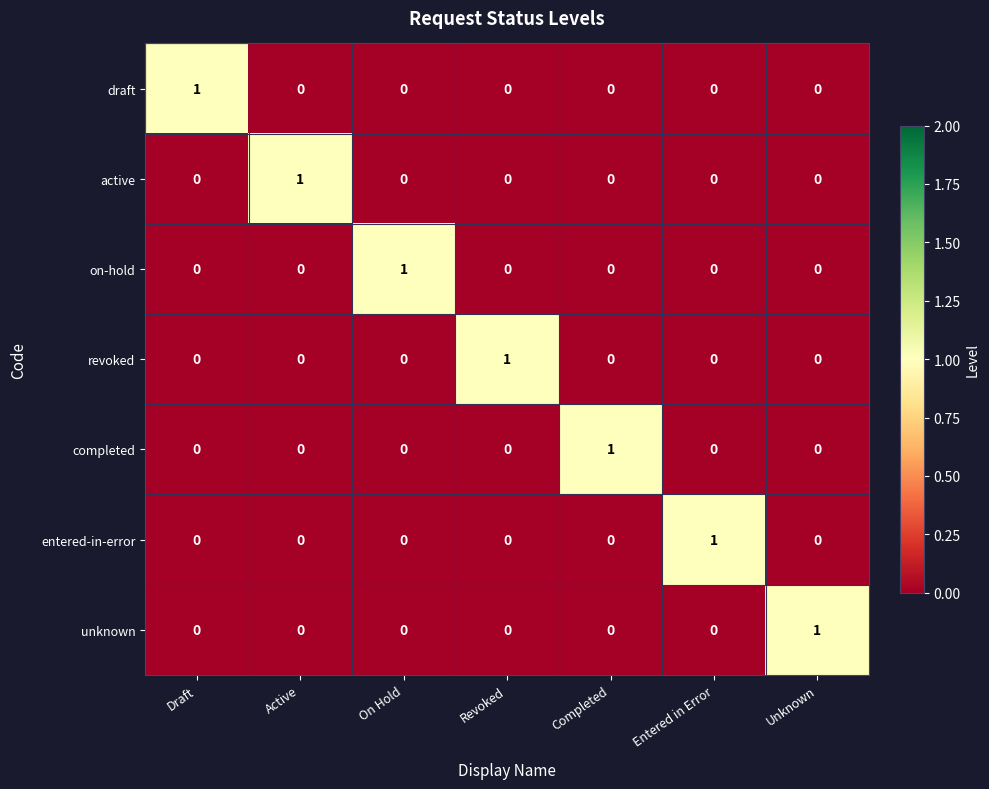

Count the draft values in the range 0 to 1.

7